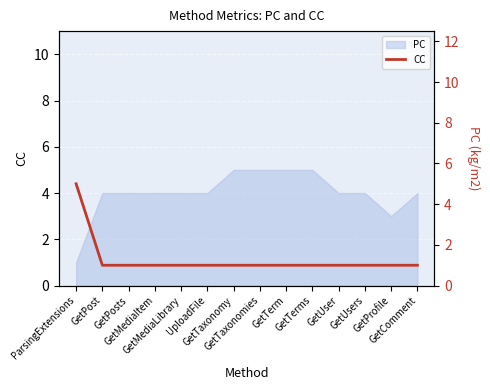

Does the chart display data point markers on the line(s)?

No